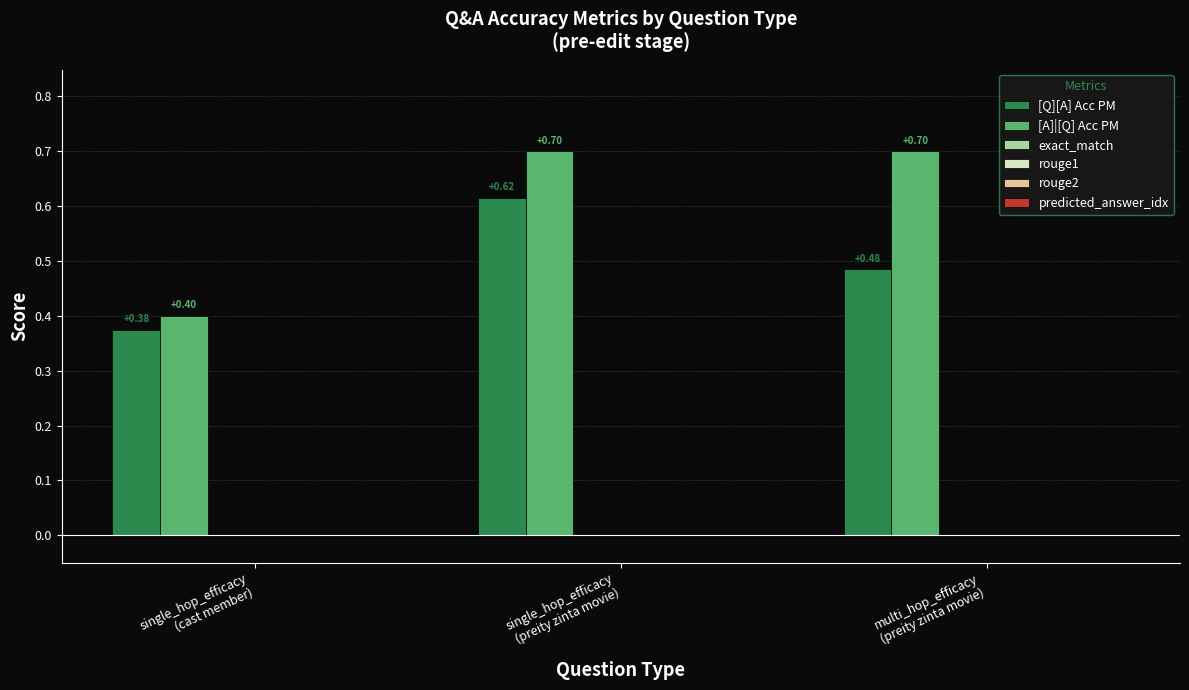

At how many categories does at least one series exceed 0?

3